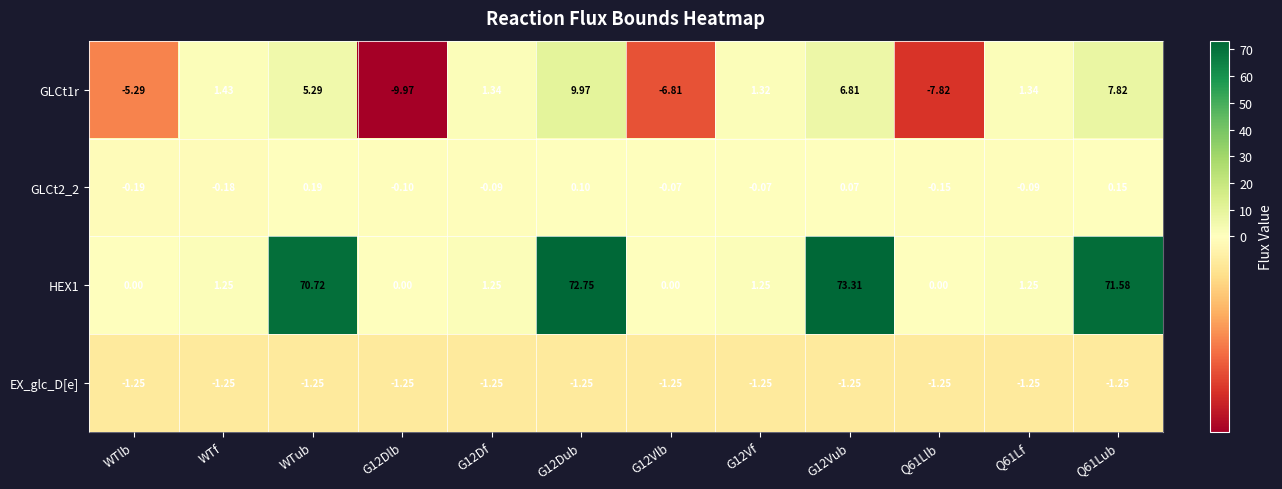

Is the value of GLCt2_2 at G12Vf greater than the value of GLCt1r at Q61Llb?

Yes